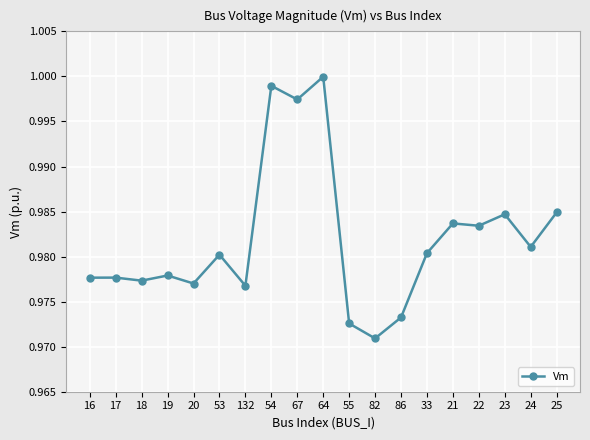

Is it true that the value at 55 is 1.0?

True